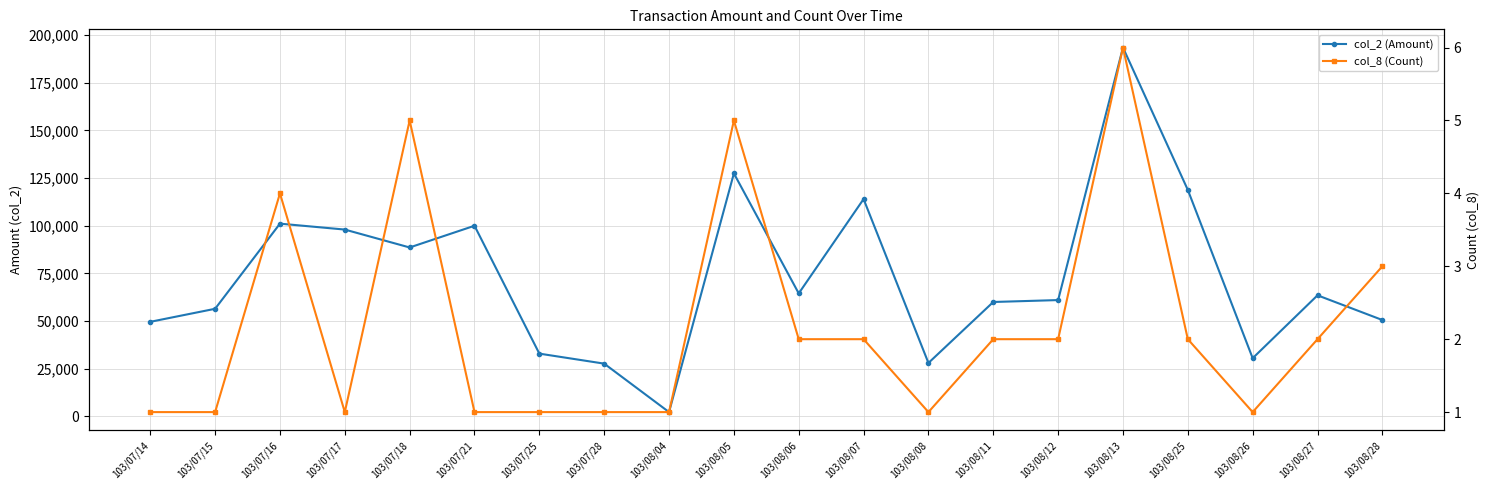

How many data points in col_8 (Count) are above 2?

5